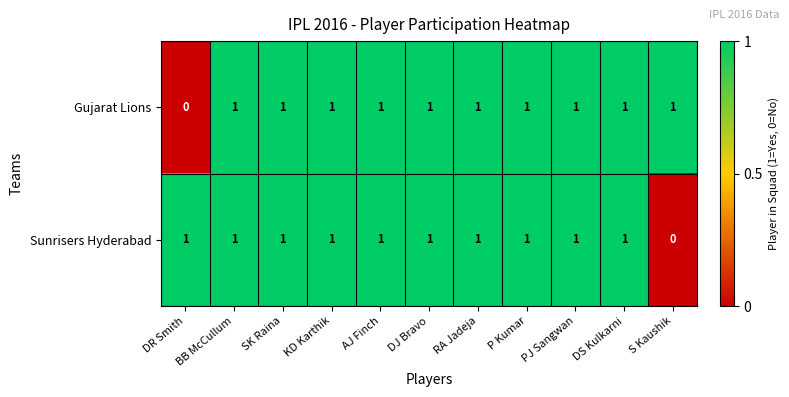

Where is Sunrisers Hyderabad nearest to the value 0?

S Kaushik